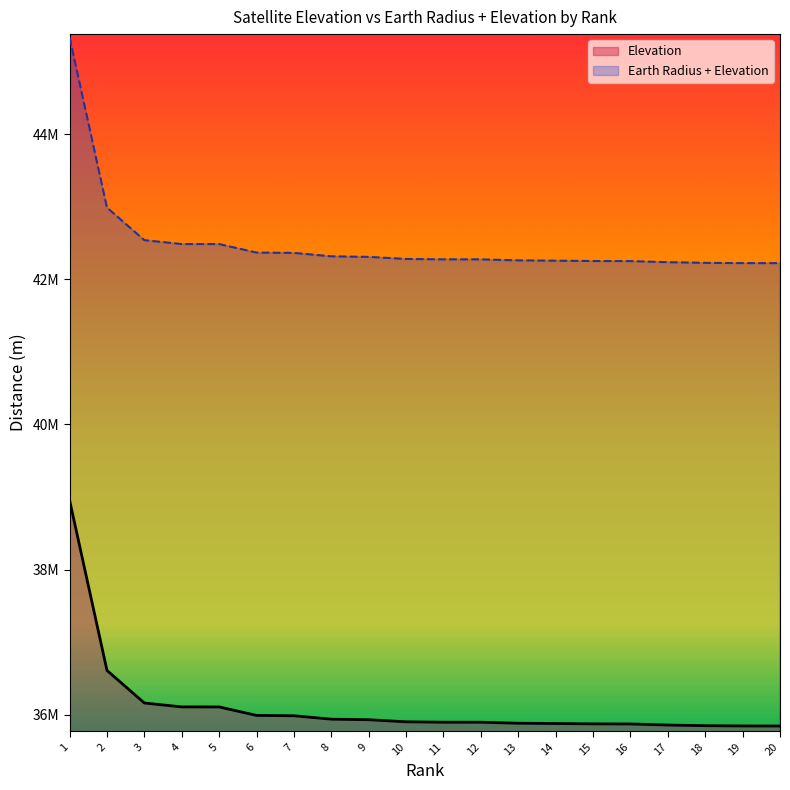

What is the maximum value shown in the chart?

45334007.3